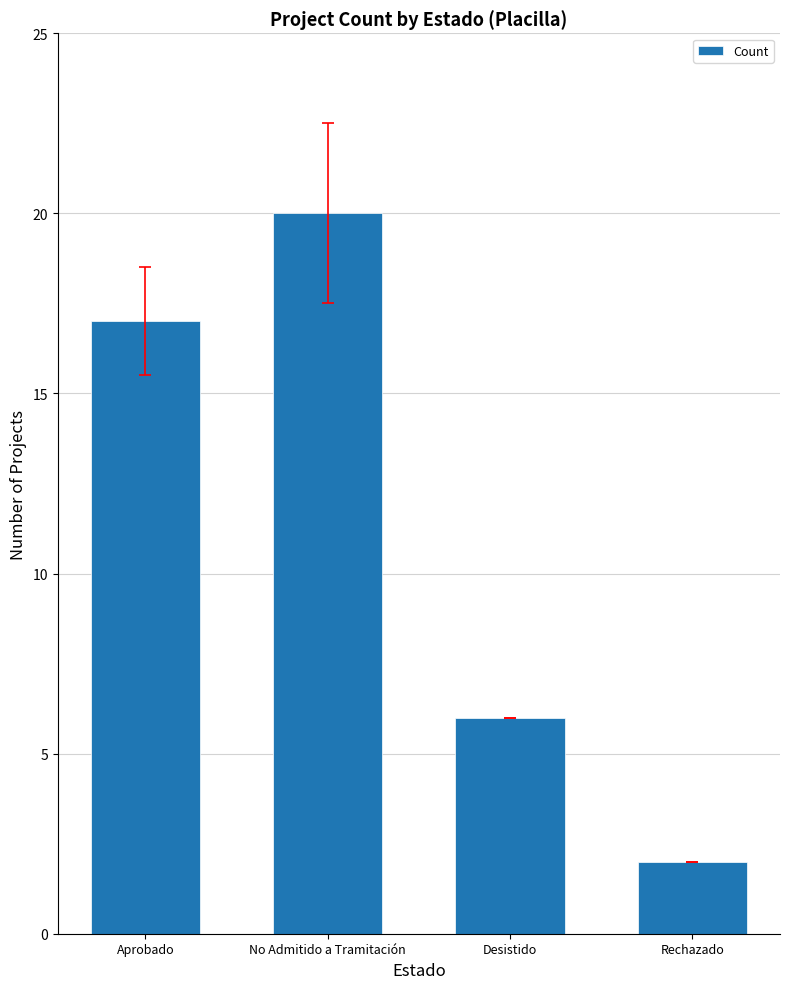

What is the minimum value shown in the chart?

2